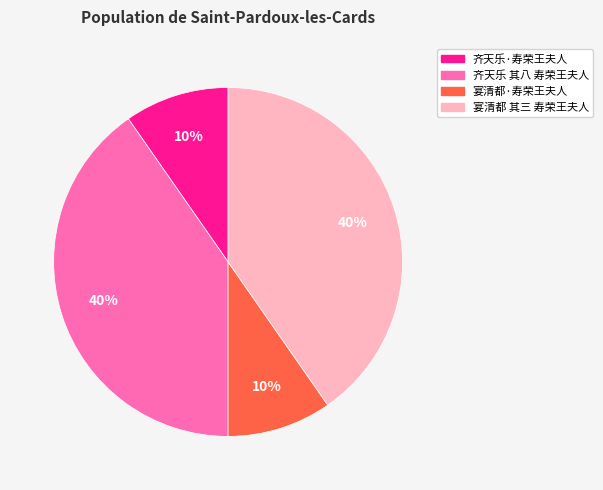

Which has a higher value, 齐天乐·寿荣王夫人 or 宴清都 其三 寿荣王夫人?

宴清都 其三 寿荣王夫人